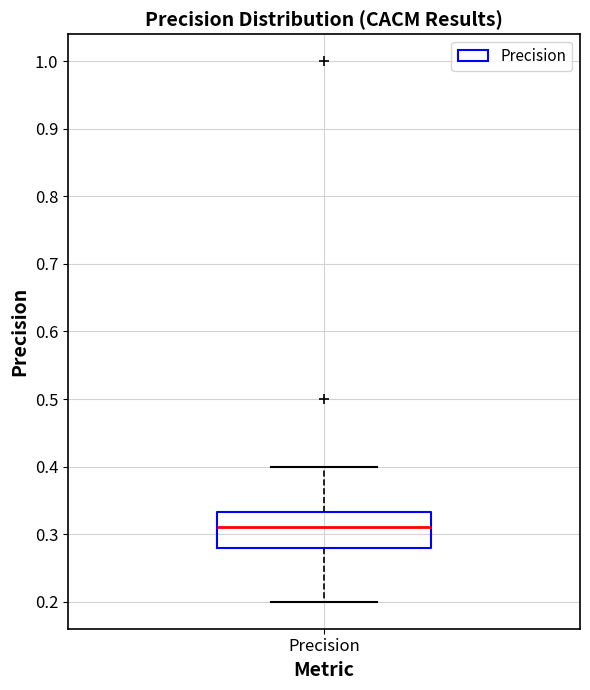

Transcribe this box plot: give where the median line is, the range the box spans, and where the two whiskers end, as read against the y-axis. The values are not printed on the chart, so give them approximately, as read against the axis.

median 0.31, box 0.28 to 0.33, whiskers 0.20 to 0.40